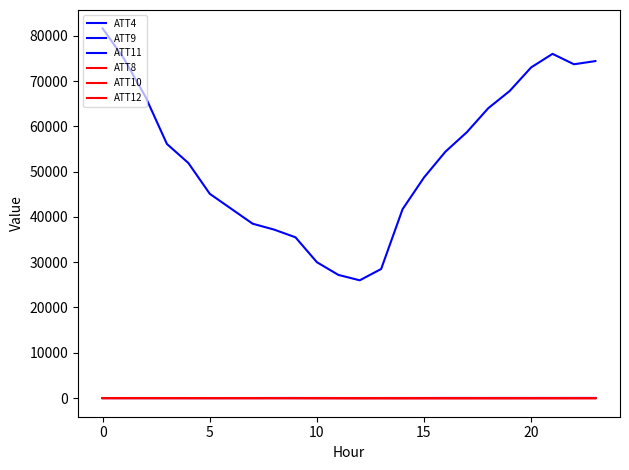

How many interior local valleys does the ATT9 series have?

4